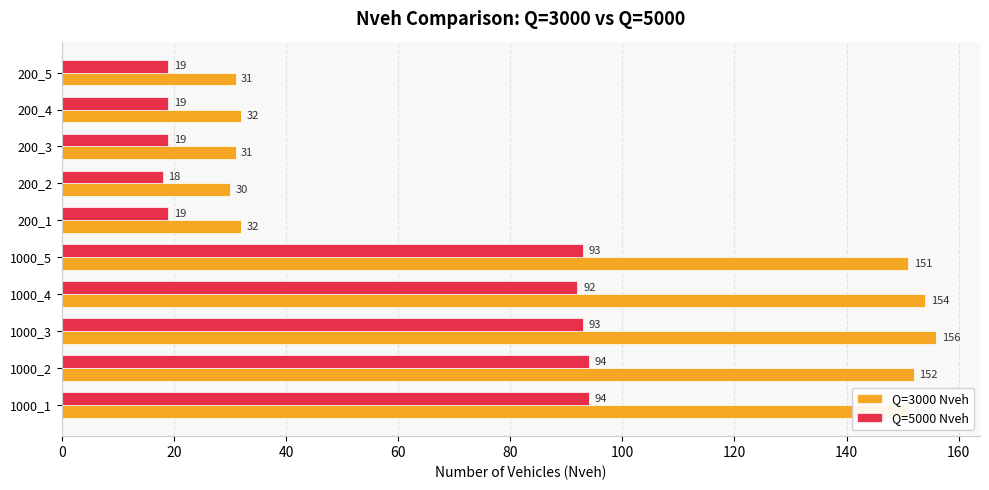

Which category has the lowest value across all series?

200_2